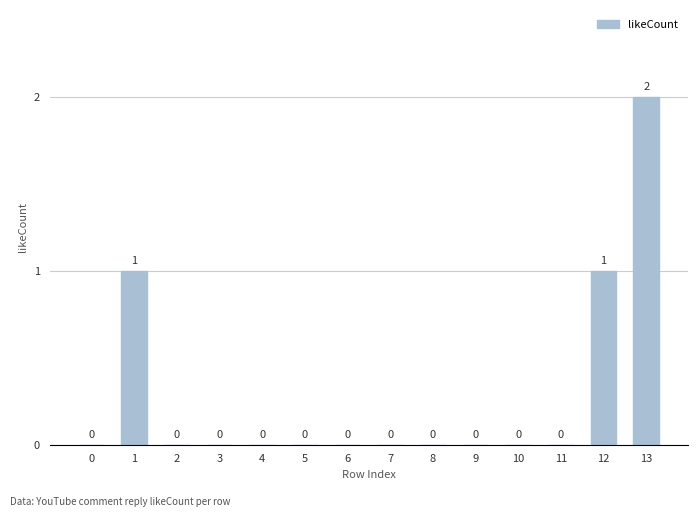

Is it true that the value at 9 is 0?

True